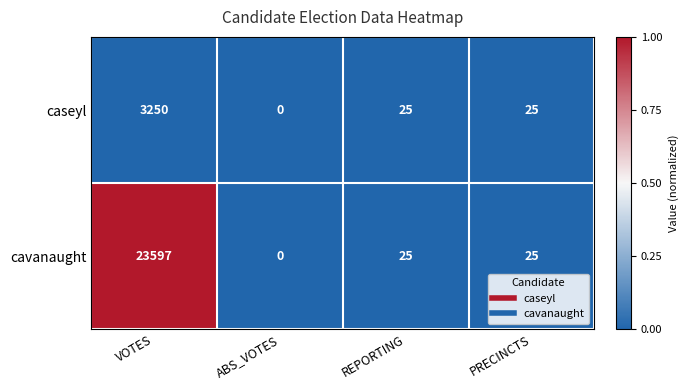

Rank the series by their maximum value, from lowest to highest.

caseyl, cavanaught